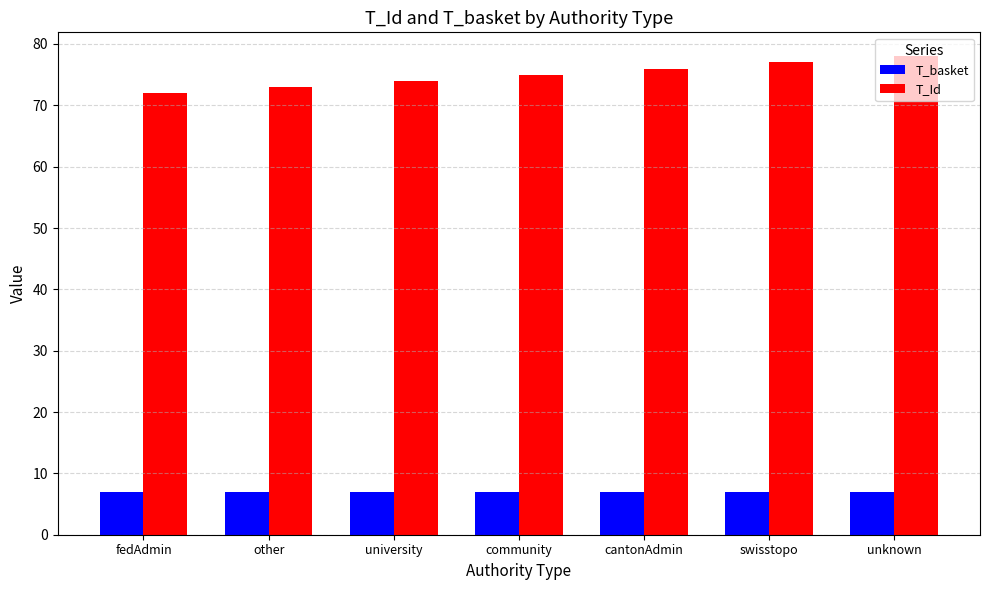

What is the total value across all series at community?

82